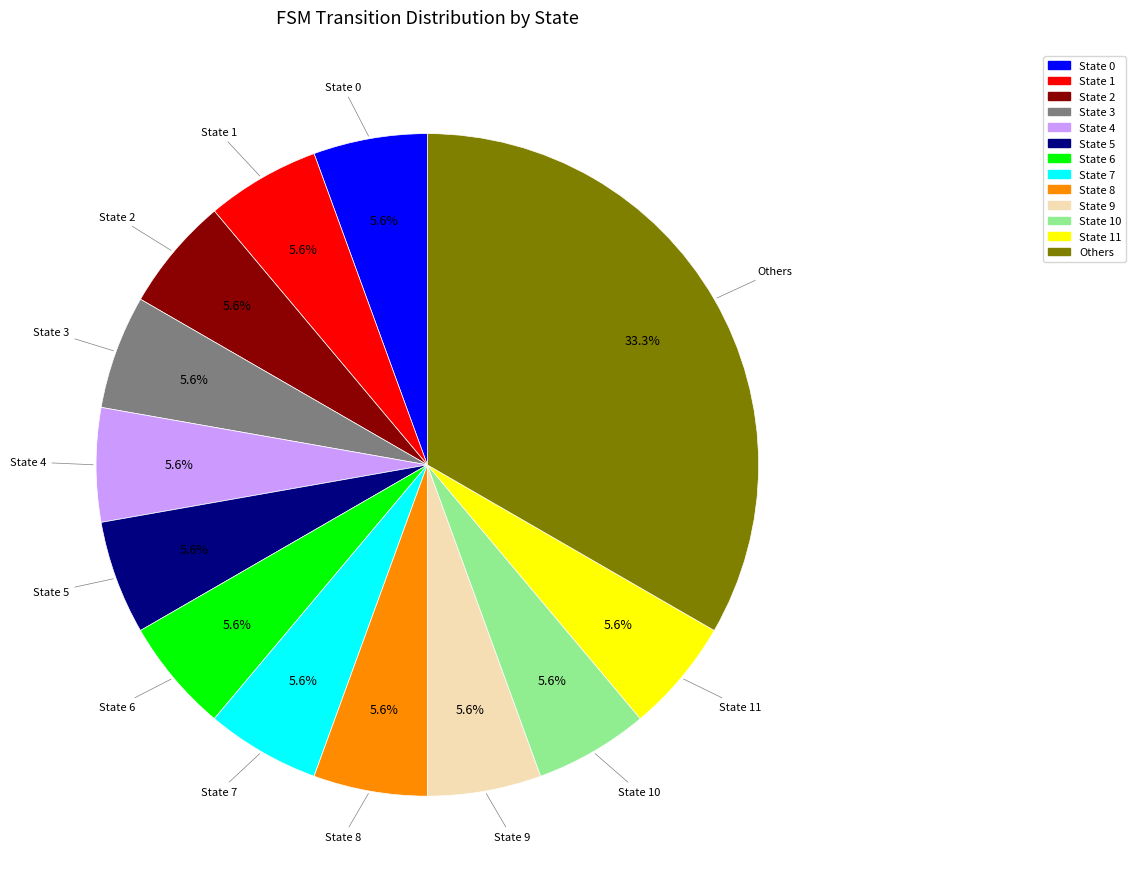

Is there any slice that represents more than half of the pie?

No